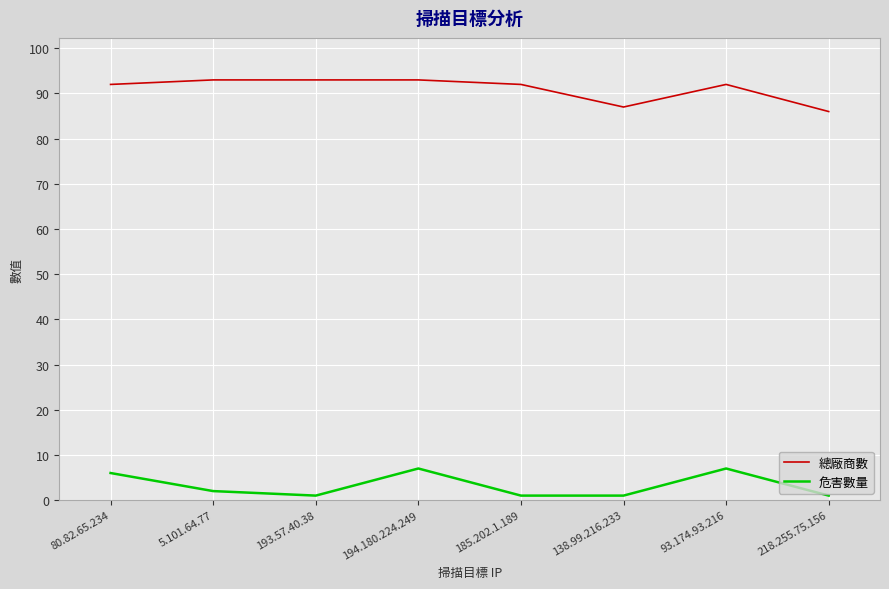

Reading left to right, what are all the values shown in this chart?

總廠商數: 92	93	93	93	92	87	92	86
危害數量: 6	2	1	7	1	1	7	1